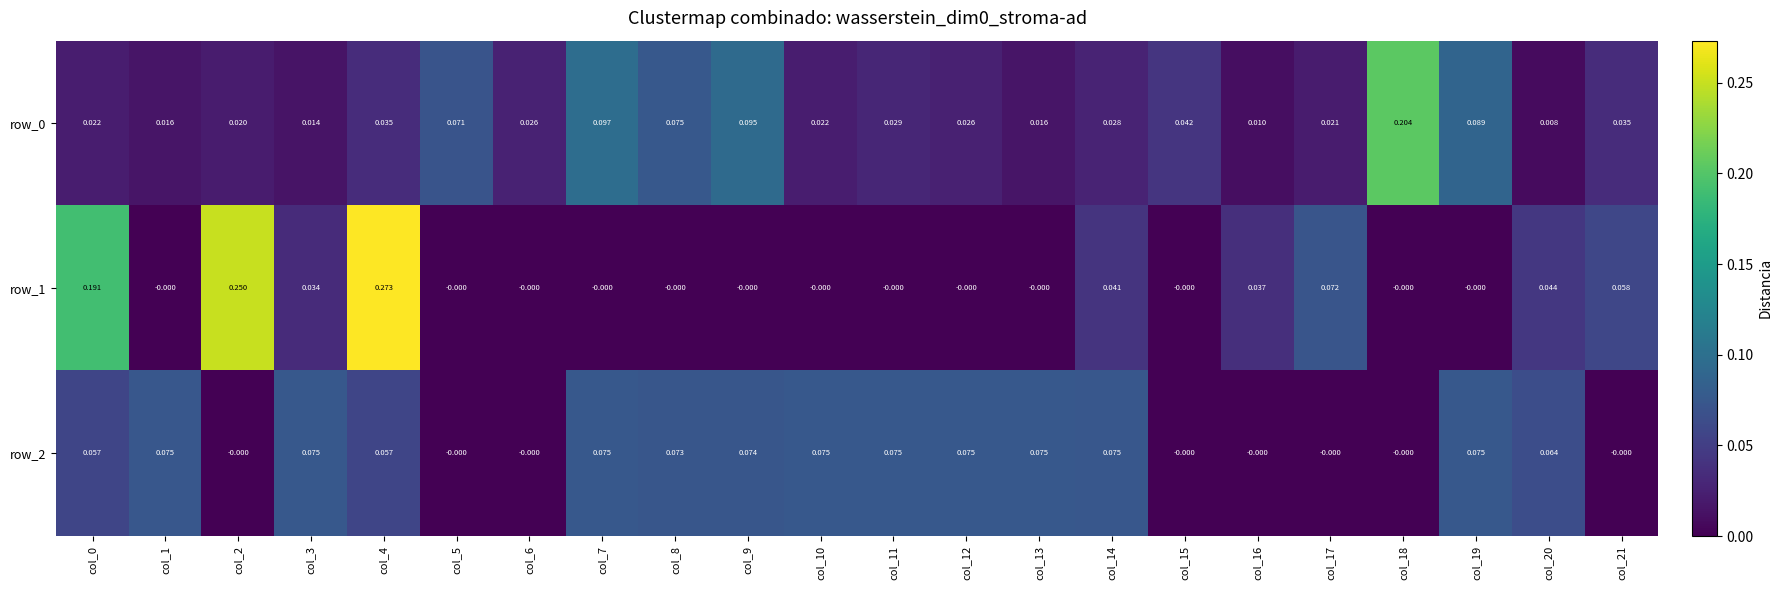

What is the total value across all series at col_4?

0.4